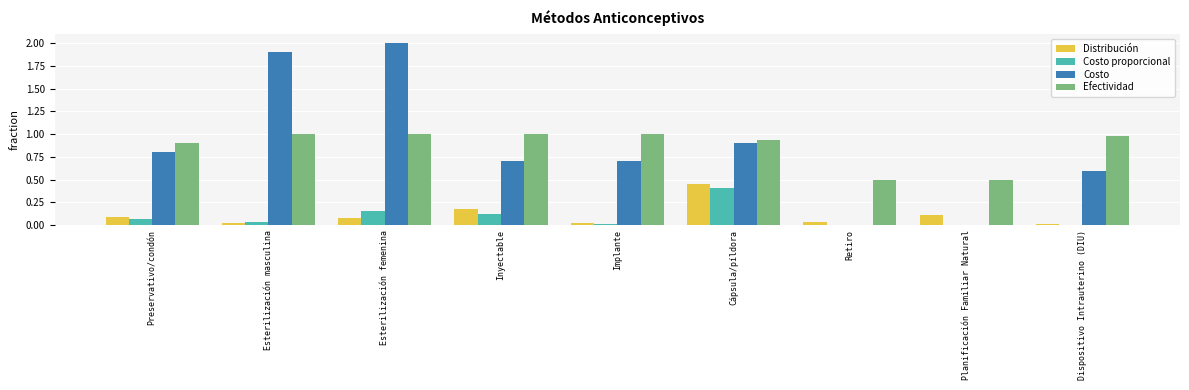

At which category does the chart reach its peak across all series?

Esterilización femenina